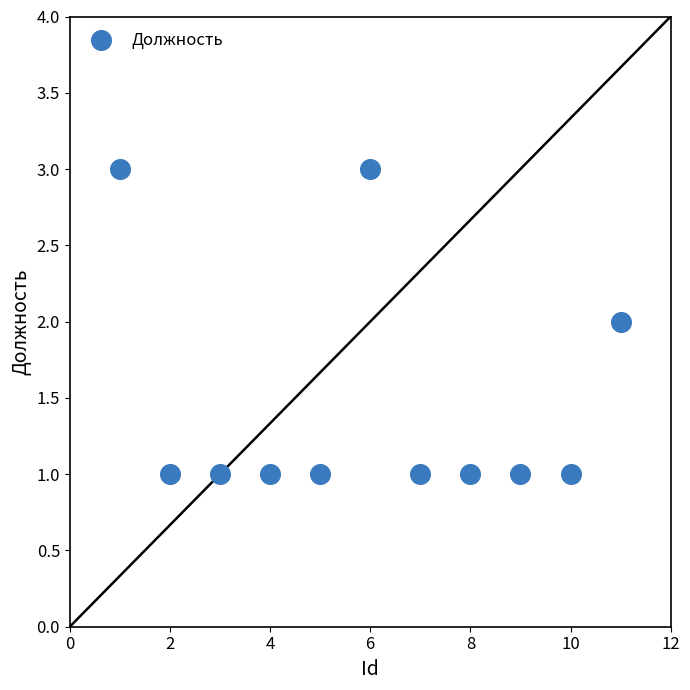

What is the range of X values (max minus min)?

10